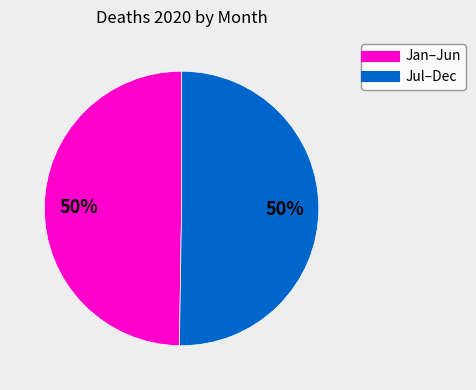

How many segments does this pie chart have?

2